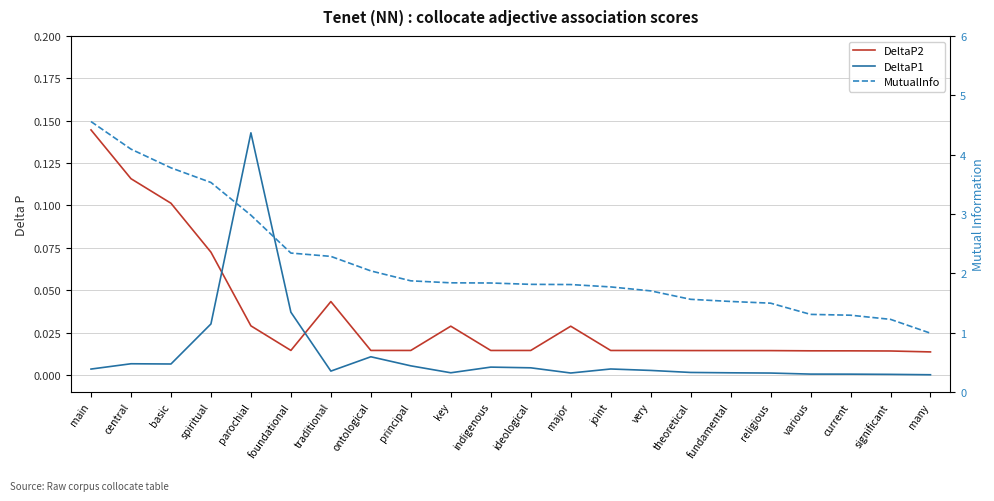

What is the difference between the maximum and second lowest values in the DeltaP2 series?

0.1